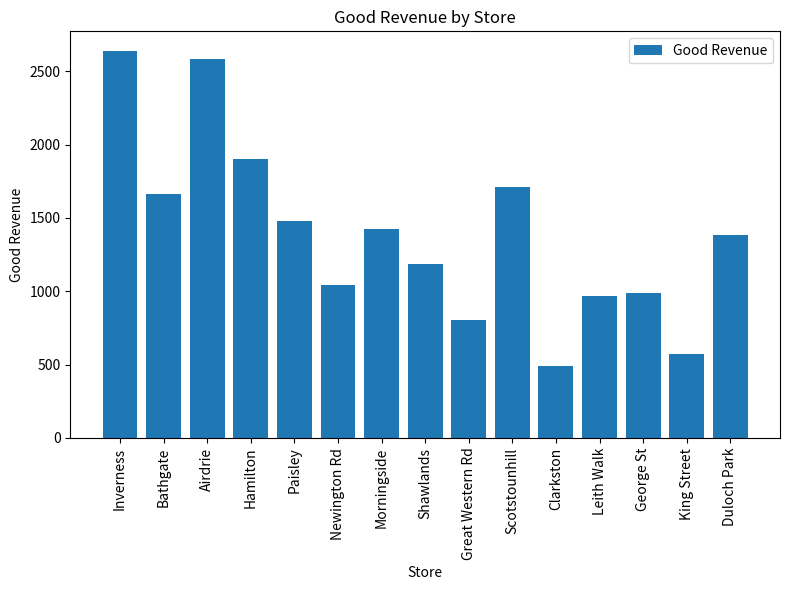

Count the number of values greater than 1381.

8